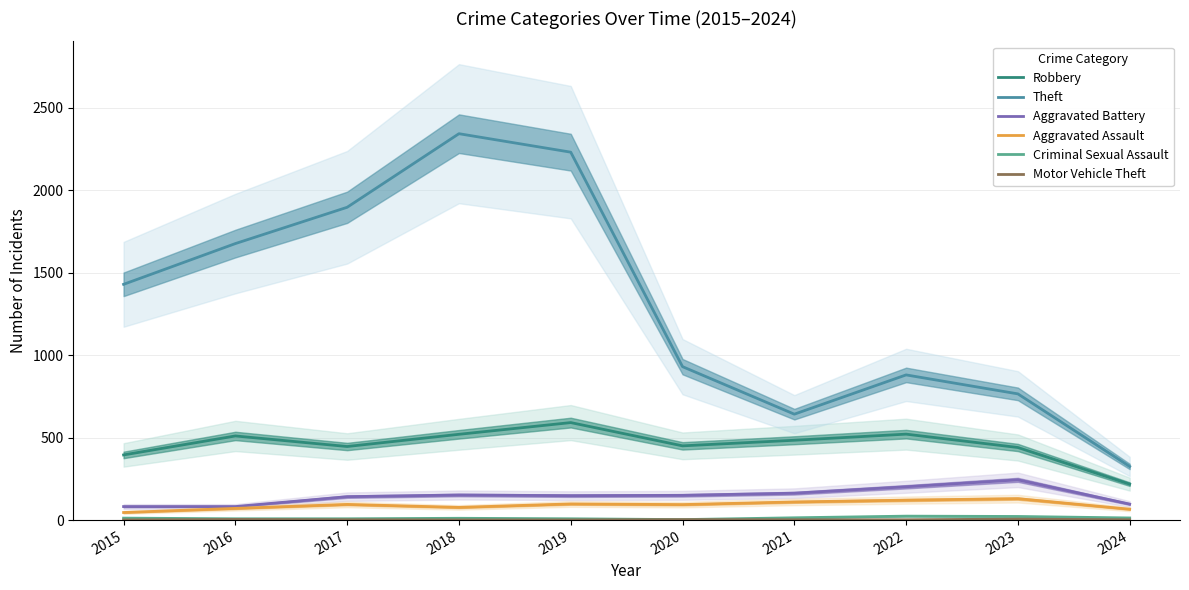

Reading right to left, extract all data points from this chart.

Robbery: 2024=218	2023=440	2022=521	2021=484	2020=450	2019=591	2018=520	2017=446	2016=510	2015=395
Theft: 2024=325	2023=765	2022=880	2021=642	2020=930	2019=2230	2018=2342	2017=1896	2016=1676	2015=1429
Aggravated Battery: 2024=97	2023=244	2022=202	2021=163	2020=150	2019=148	2018=152	2017=142	2016=82	2015=82
Aggravated Assault: 2024=66	2023=130	2022=121	2021=110	2020=94	2019=98	2018=77	2017=95	2016=71	2015=46
Criminal Sexual Assault: 2024=13	2023=22	2022=24	2021=14	2020=3	2019=8	2018=11	2017=8	2016=8	2015=12
Motor Vehicle Theft: 2024=2	2023=6	2022=2	2021=2	2020=3	2019=1	2018=1	2017=2	2016=4	2015=1